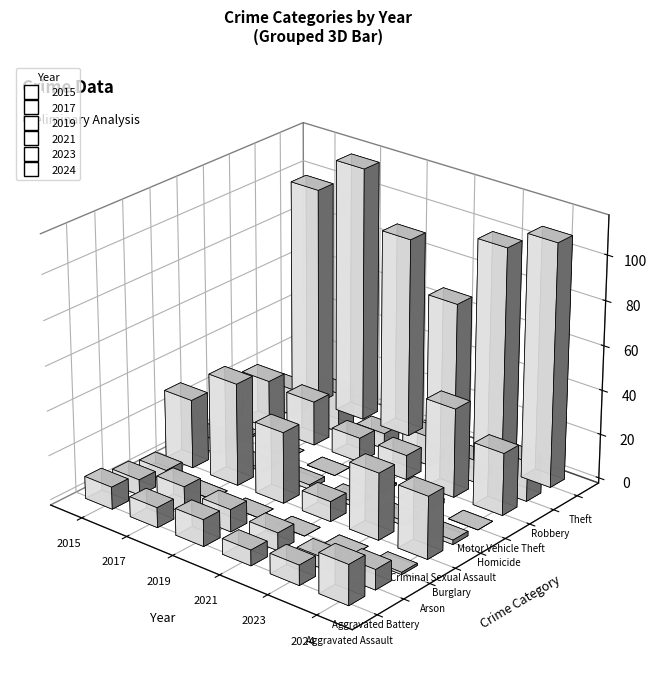

What are all the series names shown in the legend?

2015, 2017, 2019, 2021, 2023, 2024